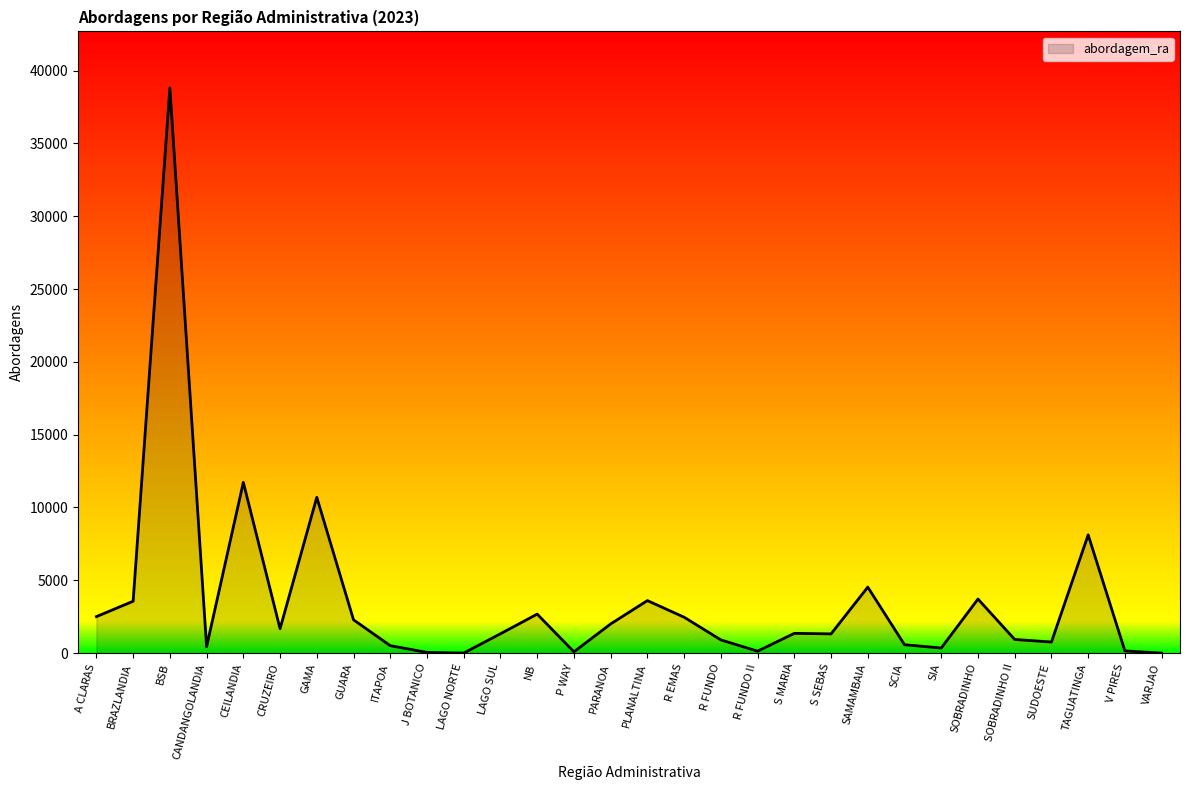

Which has a higher value, A CLARAS or SAMAMBAIA?

SAMAMBAIA